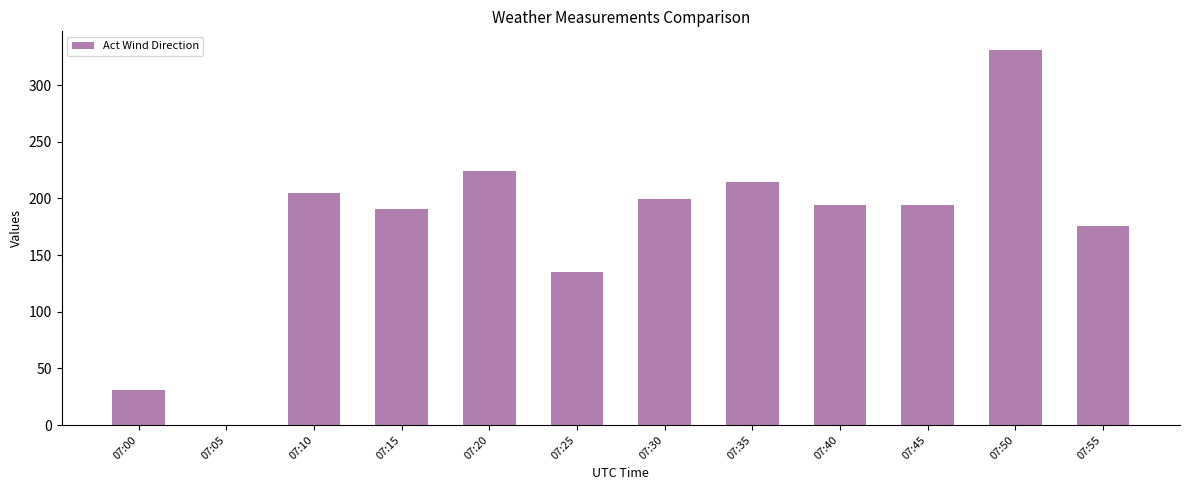

Read the value at 07:20.

224.1